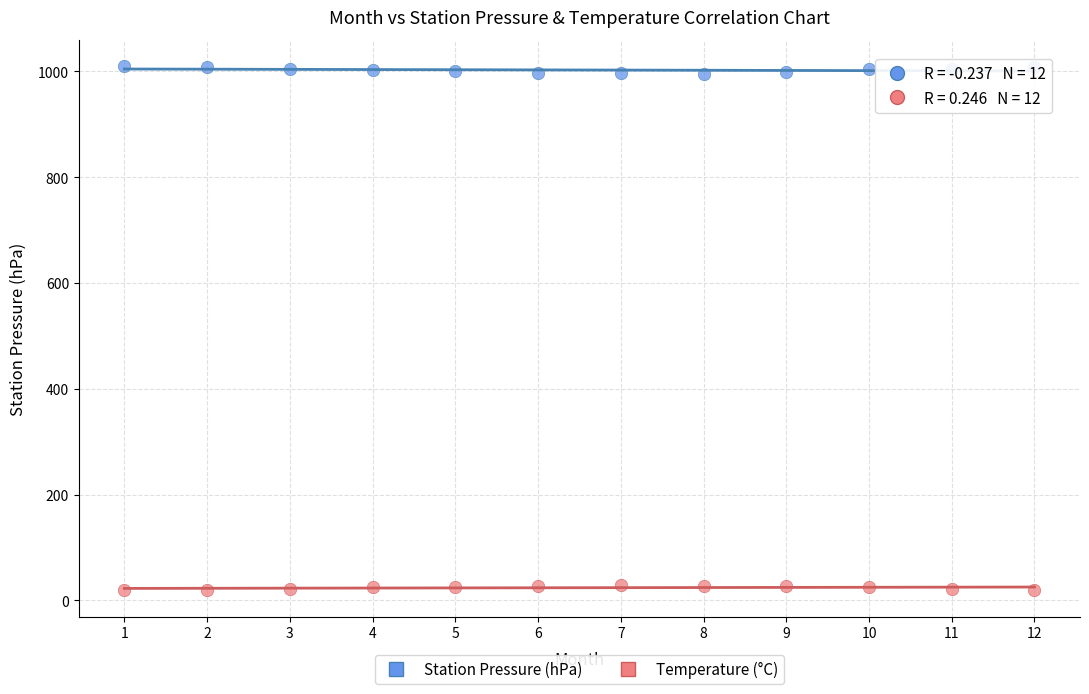

Which series reaches the minimum Y coordinate?

Temperature (°C)